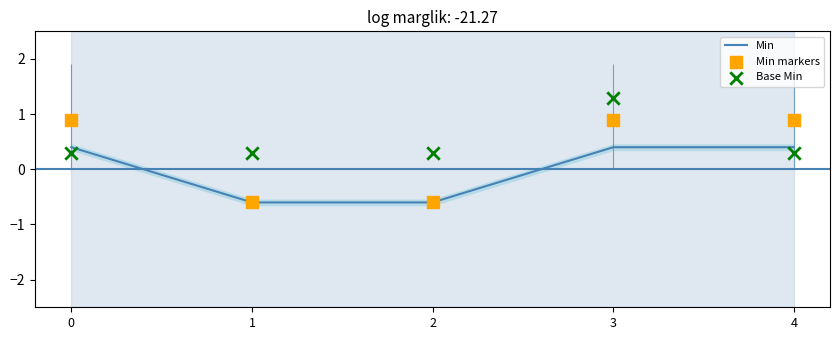

What is the change in value from 0 to 1?

-1.0